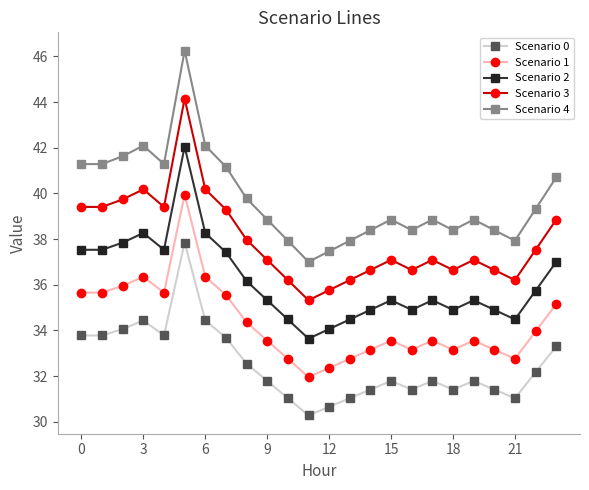

Reading right to left, list all the values displayed in this chart.

Scenario 0: 33.3	32.2	31.0	31.4	31.8	31.4	31.8	31.4	31.8	31.4	31.0	30.7	30.3	31.0	31.8	32.5	33.7	34.4	37.8	33.8	34.4	34.1	33.8	33.8
Scenario 1: 35.2	34.0	32.8	33.2	33.6	33.2	33.6	33.2	33.6	33.2	32.8	32.4	32.0	32.8	33.6	34.4	35.6	36.4	39.9	35.7	36.4	36.0	35.7	35.7
Scenario 2: 37.0	35.7	34.5	34.9	35.3	34.9	35.3	34.9	35.3	34.9	34.5	34.1	33.6	34.5	35.3	36.2	37.4	38.3	42.0	37.5	38.3	37.8	37.5	37.5
Scenario 3: 38.9	37.5	36.2	36.6	37.1	36.6	37.1	36.6	37.1	36.6	36.2	35.8	35.3	36.2	37.1	38.0	39.3	40.2	44.2	39.4	40.2	39.7	39.4	39.4
Scenario 4: 40.7	39.3	37.9	38.4	38.9	38.4	38.9	38.4	38.9	38.4	37.9	37.5	37.0	37.9	38.9	39.8	41.2	42.1	46.3	41.3	42.1	41.6	41.3	41.3